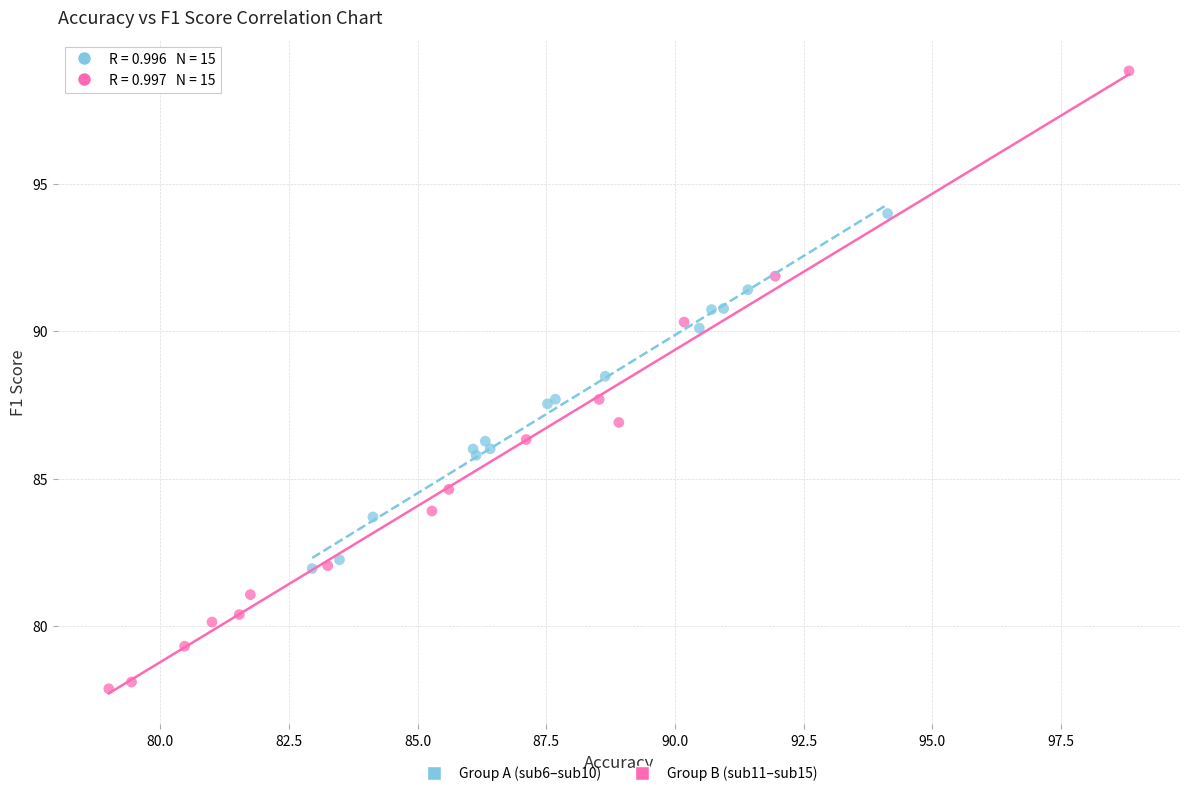

Which series has the largest Y range (max minus min)?

Group B (sub11–sub15)